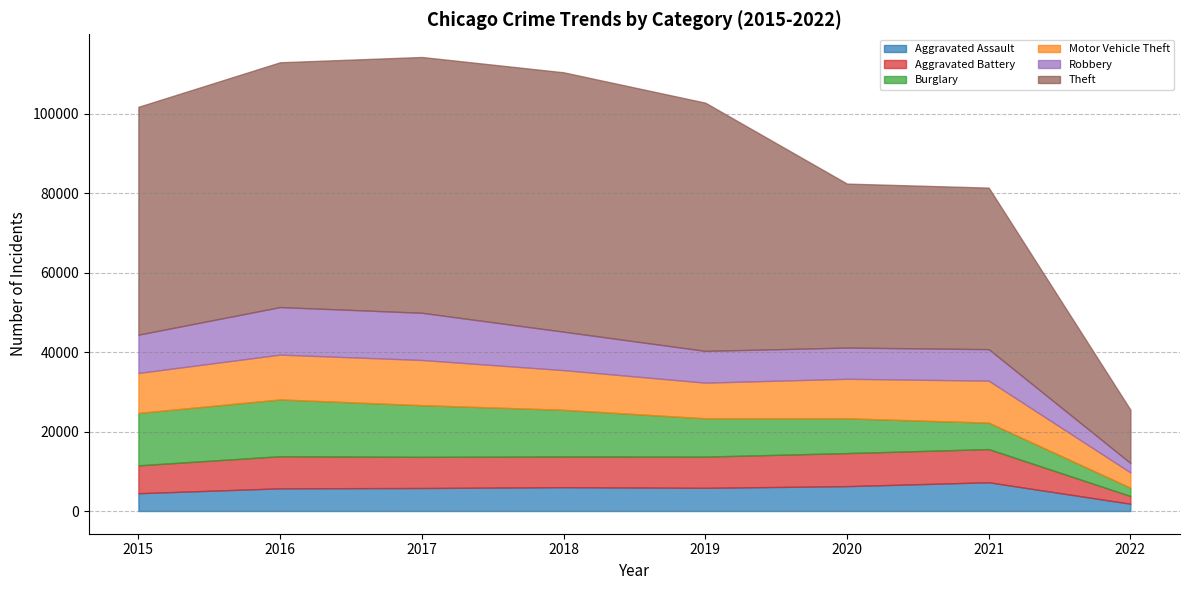

At 2021, list the series in order from largest to smallest.

Theft, Motor Vehicle Theft, Aggravated Battery, Robbery, Aggravated Assault, Burglary